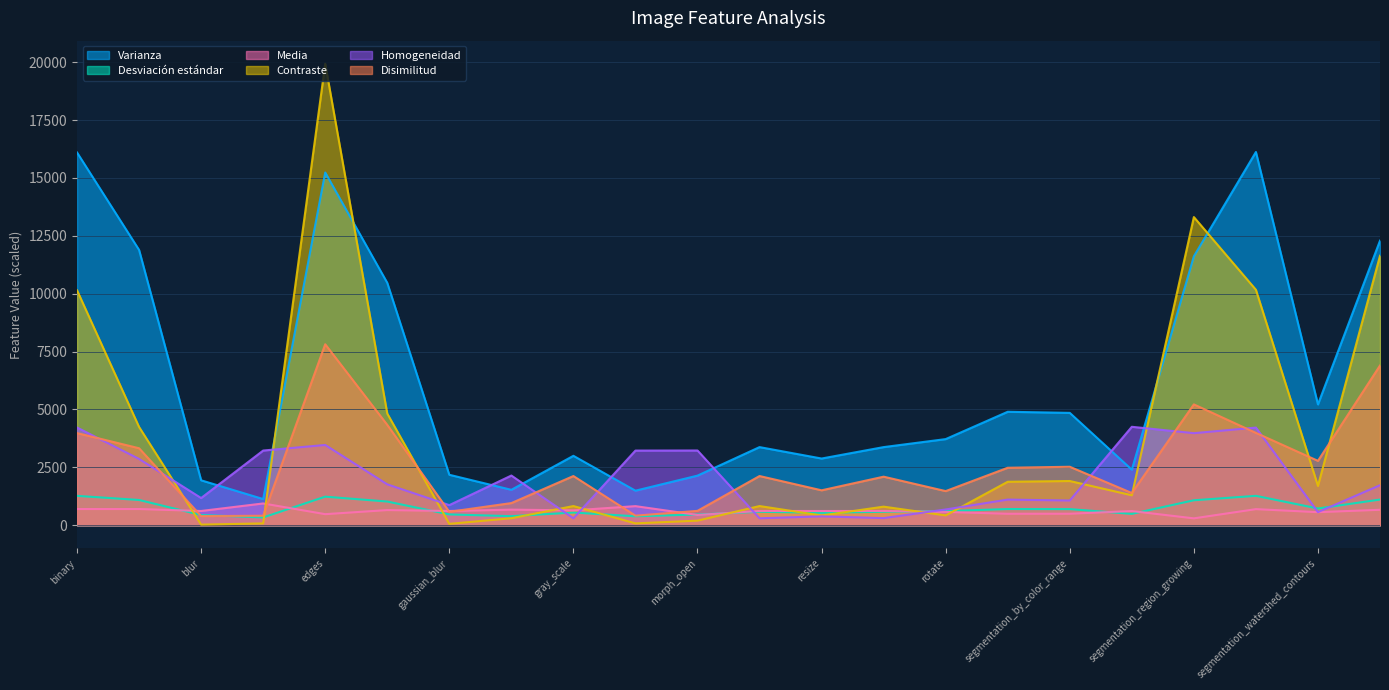

What is the maximum value for Homogeneidad?

4252.1